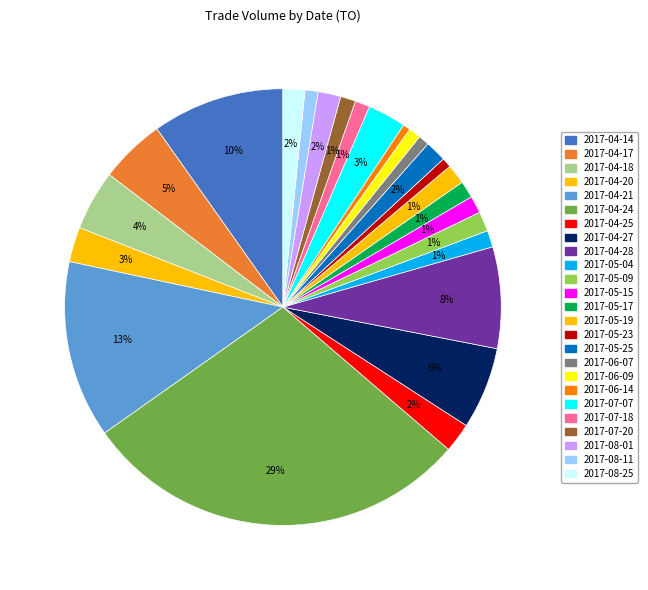

To the nearest percent, what percentage of the pie is 2017-04-25?

2%